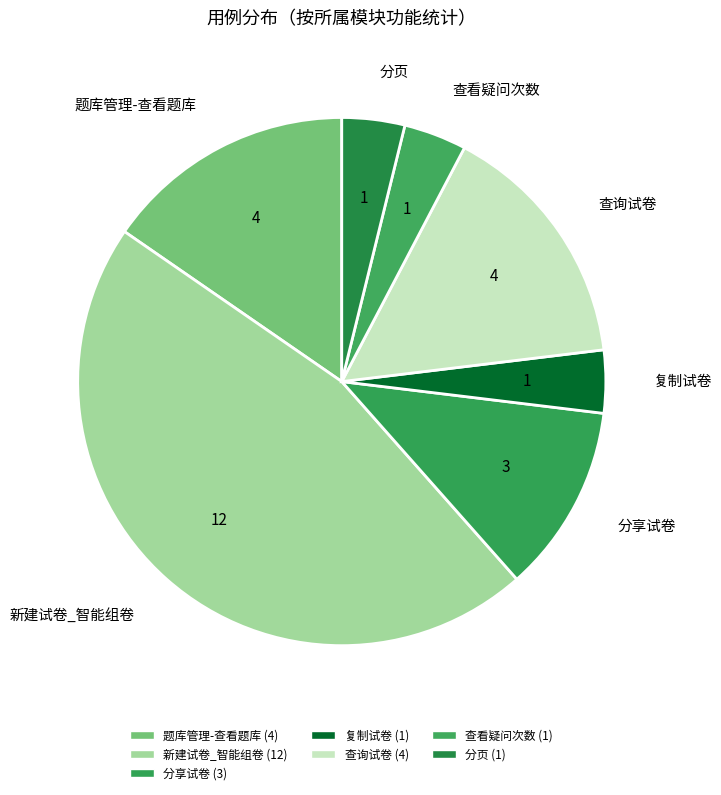

Between 查询试卷 and 查看疑问次数, which is larger?

查询试卷